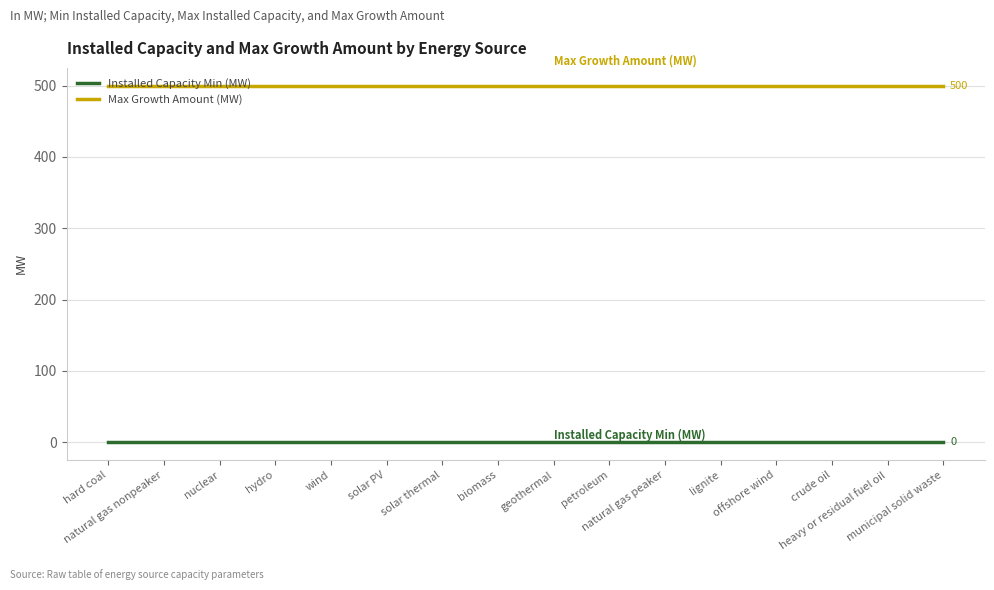

What is the maximum value shown in the chart?

500